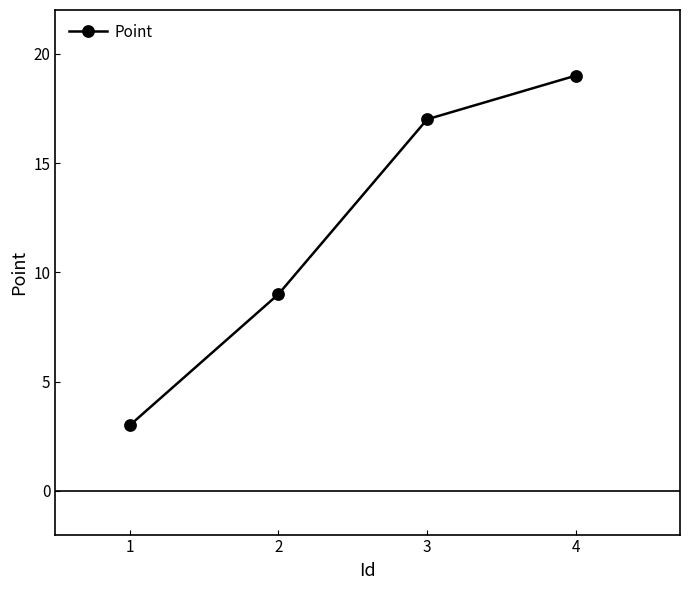

What is the minimum value shown in the chart?

3